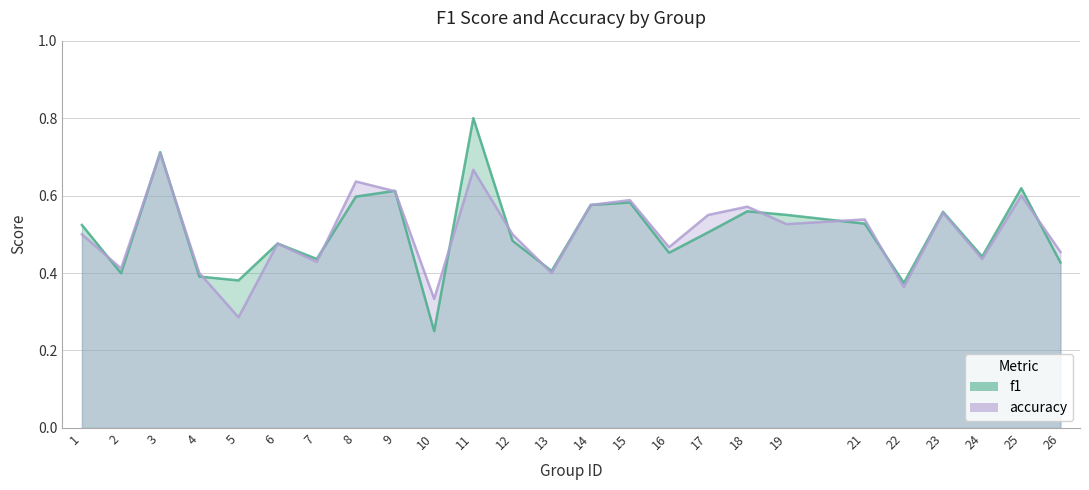

At which label is accuracy closest to 0?

5